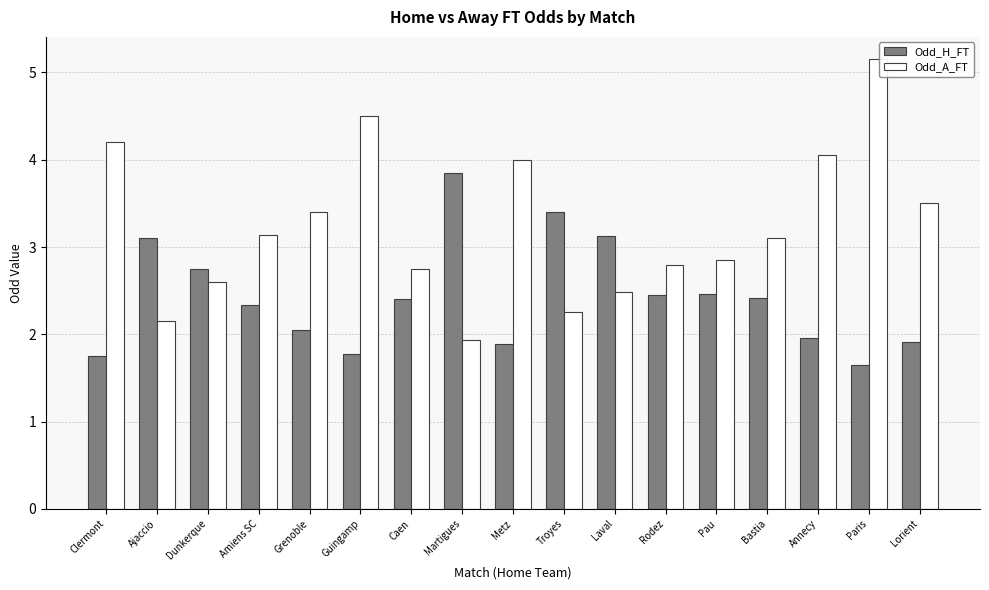

Where does the Odd_A_FT series first go above 3?

Clermont